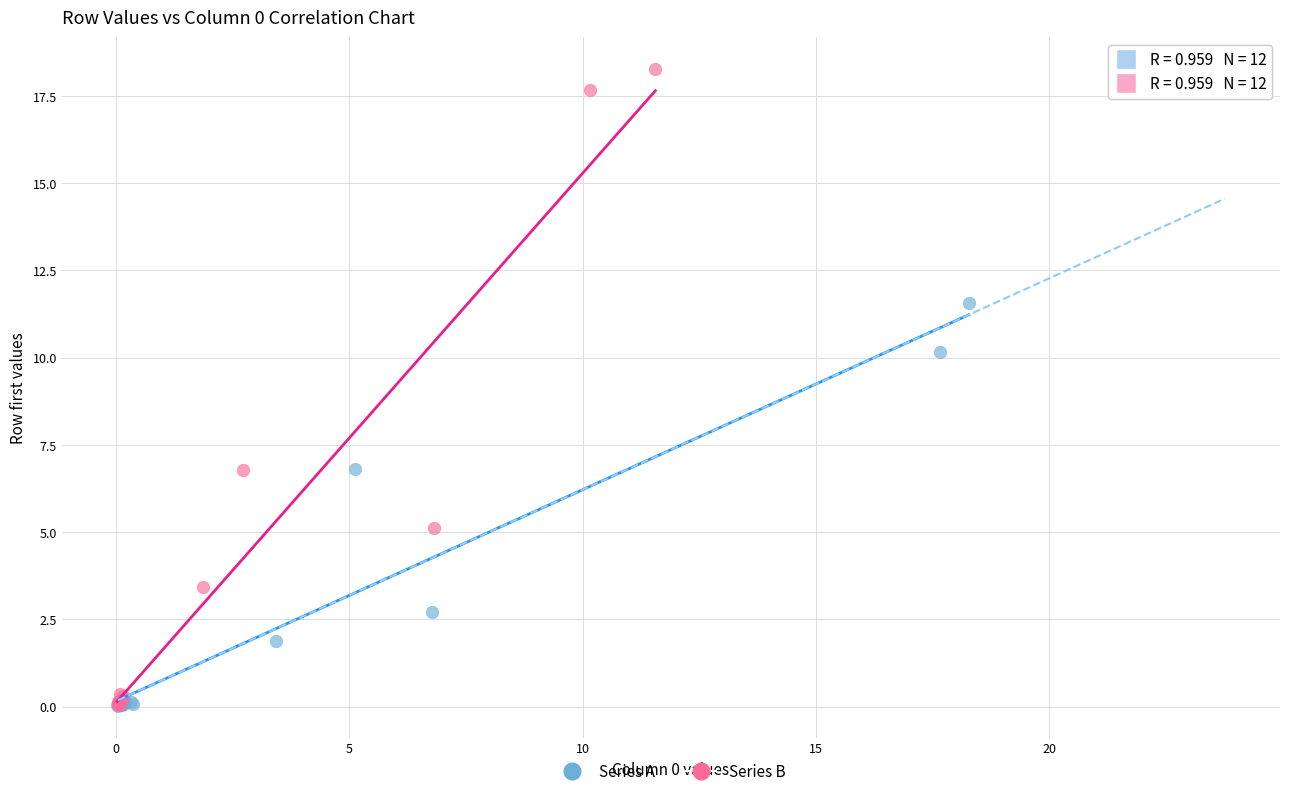

Which series has the widest spread of Y values?

Series B